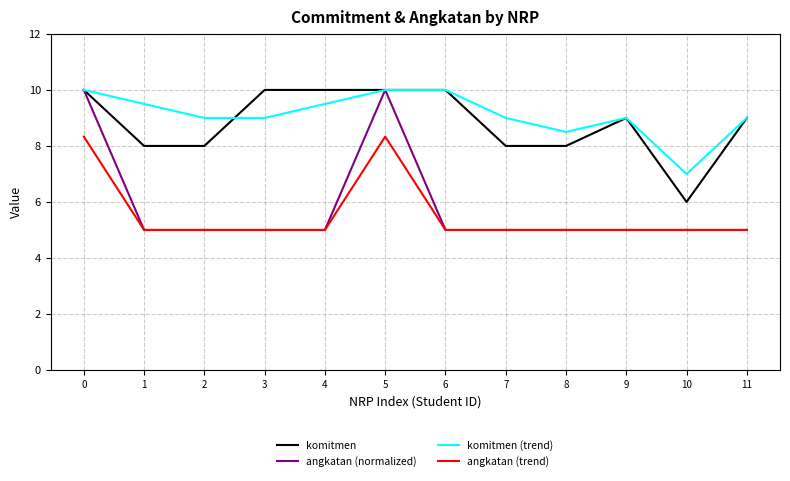

True or false: angkatan (normalized) has a value of 5.0 at 7.

True